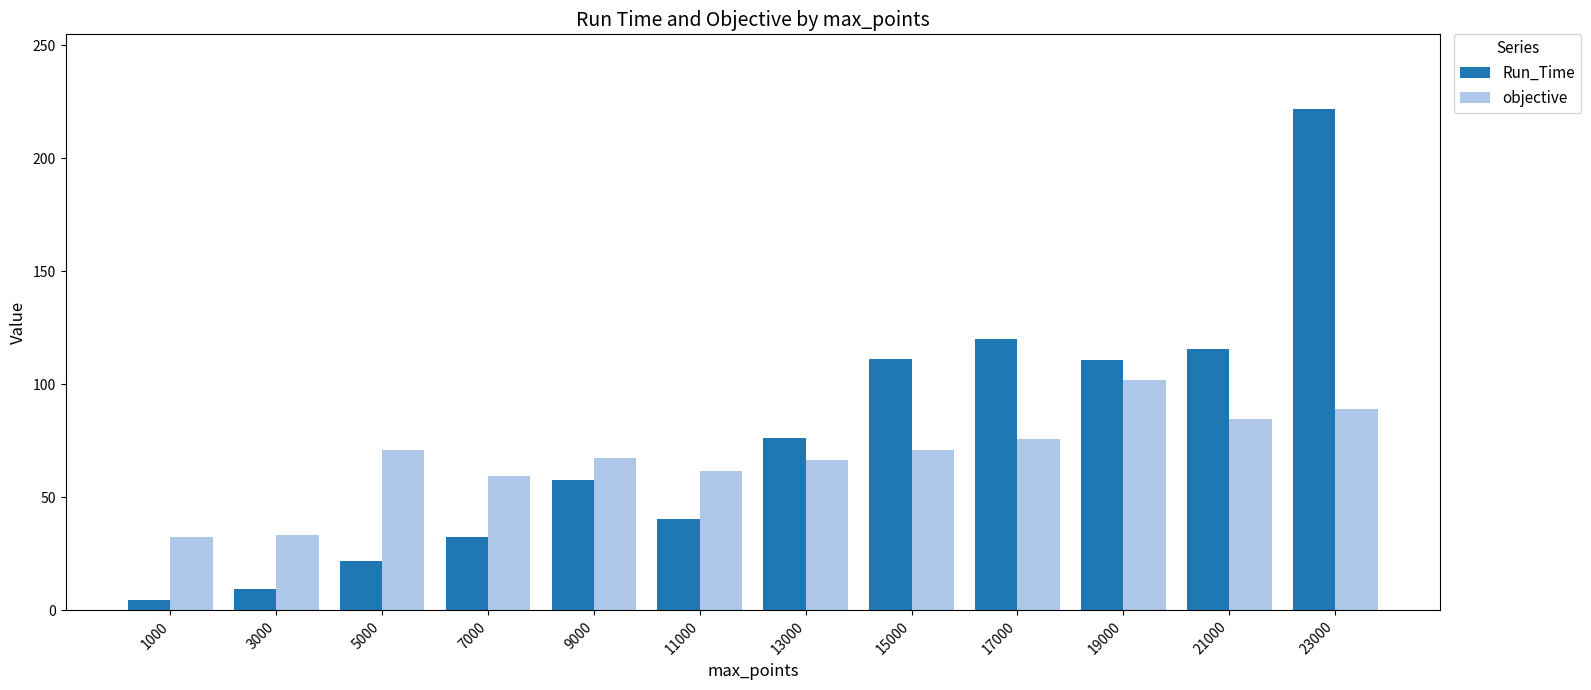

What are all the series names shown in the legend?

Run_Time, objective